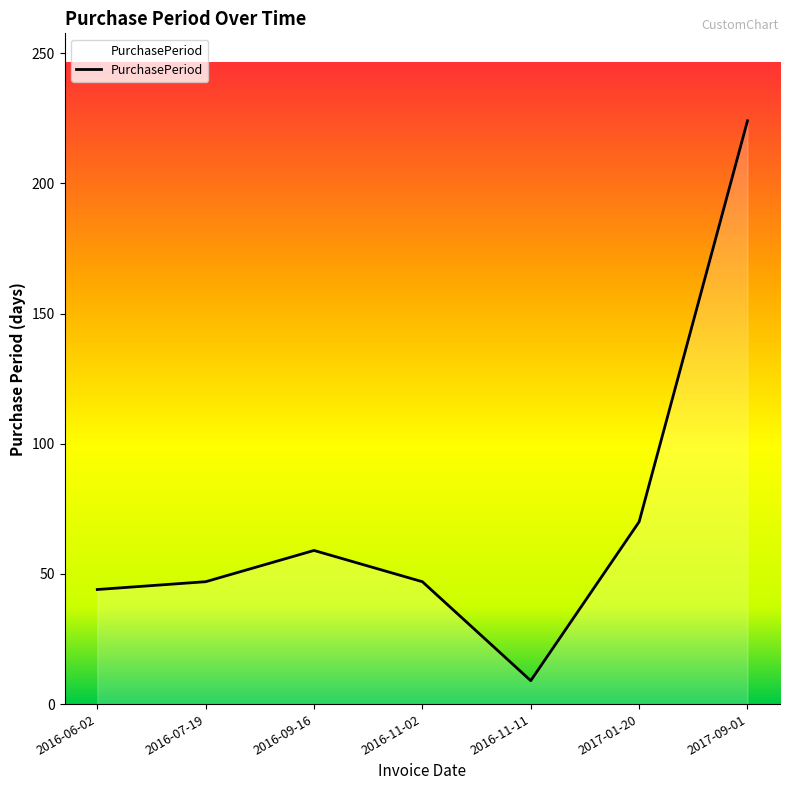

True or false: the data shows 9 at 2016-11-11.

True